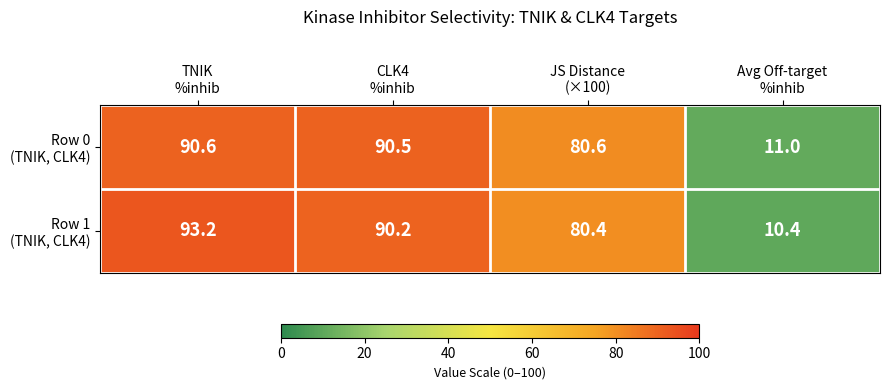

At how many categories does at least one series exceed 18?

3